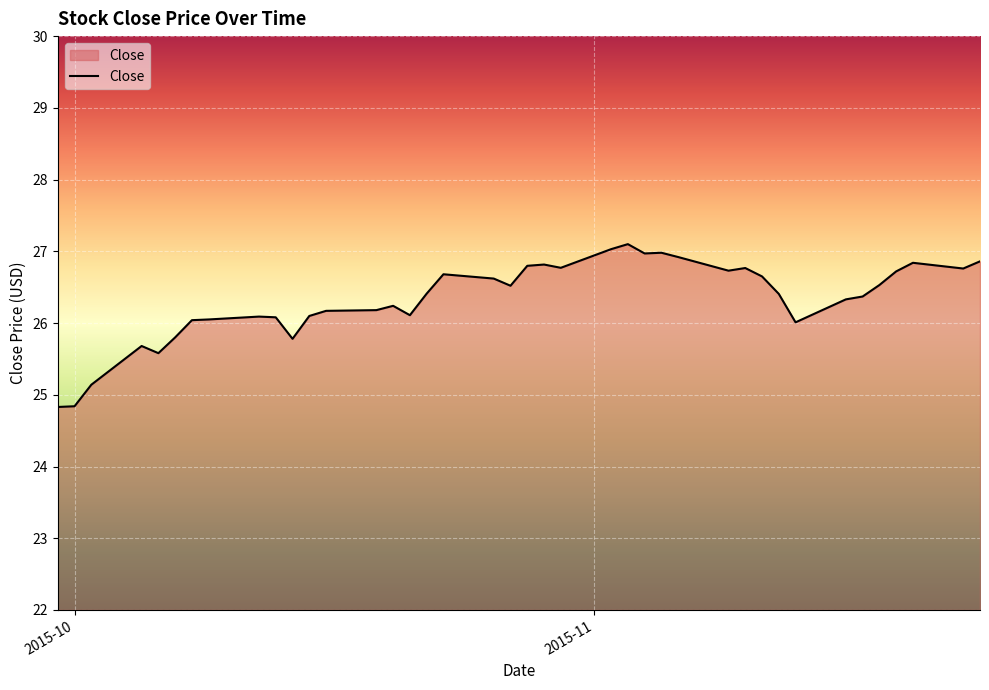

How many lines are shown in the chart?

1